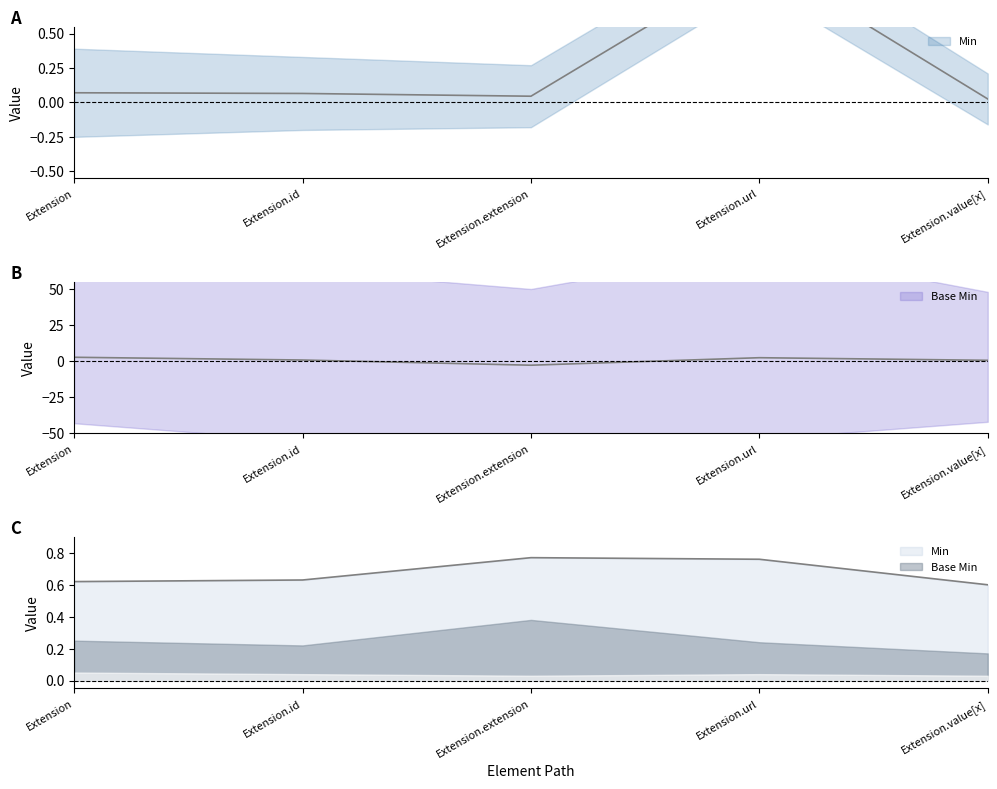

What is the average value?

0.2